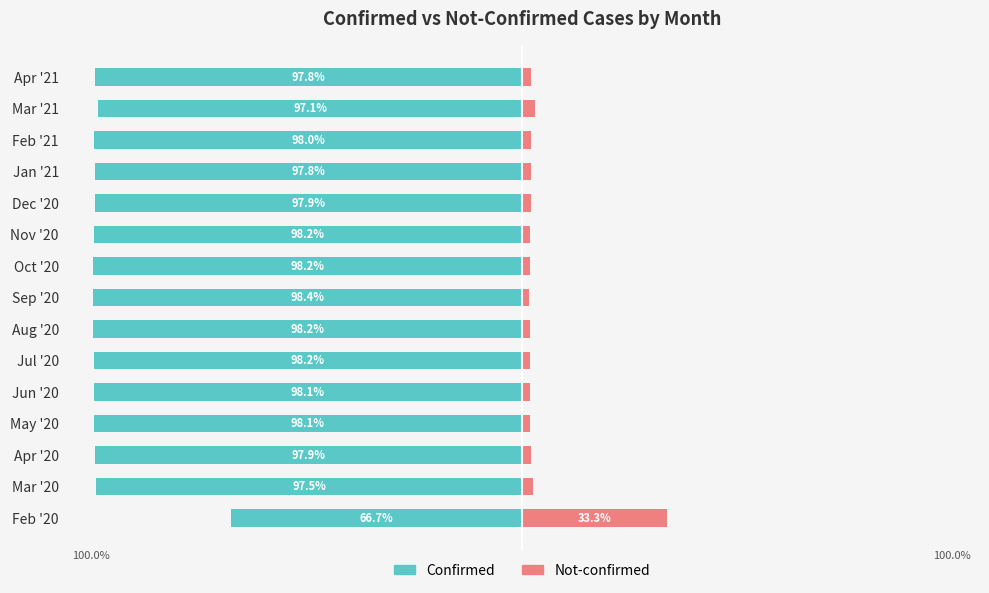

How many values in the Confirmed series are below -98?

7